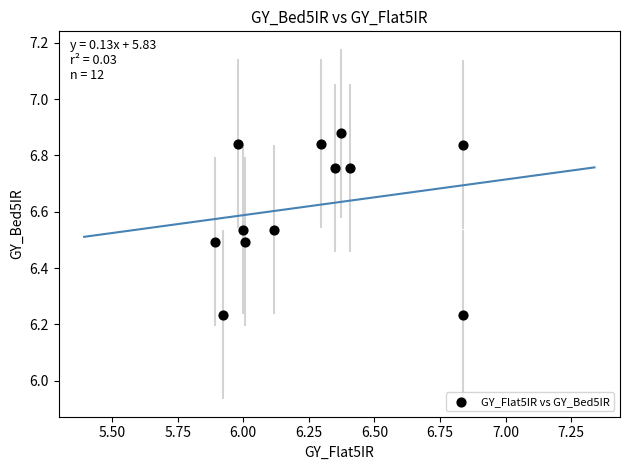

What is the range of X values (max minus min)?

0.9